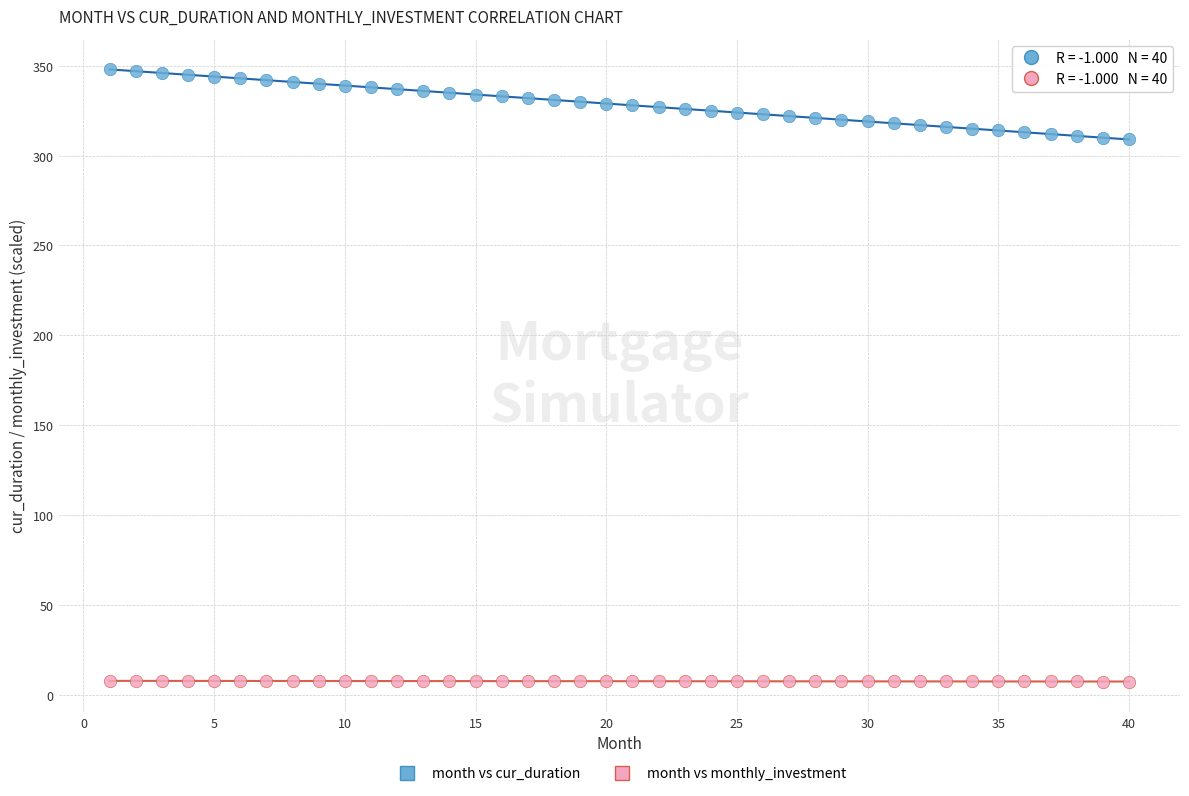

Across all data points, what is the range of X values (max minus min)?

39.0